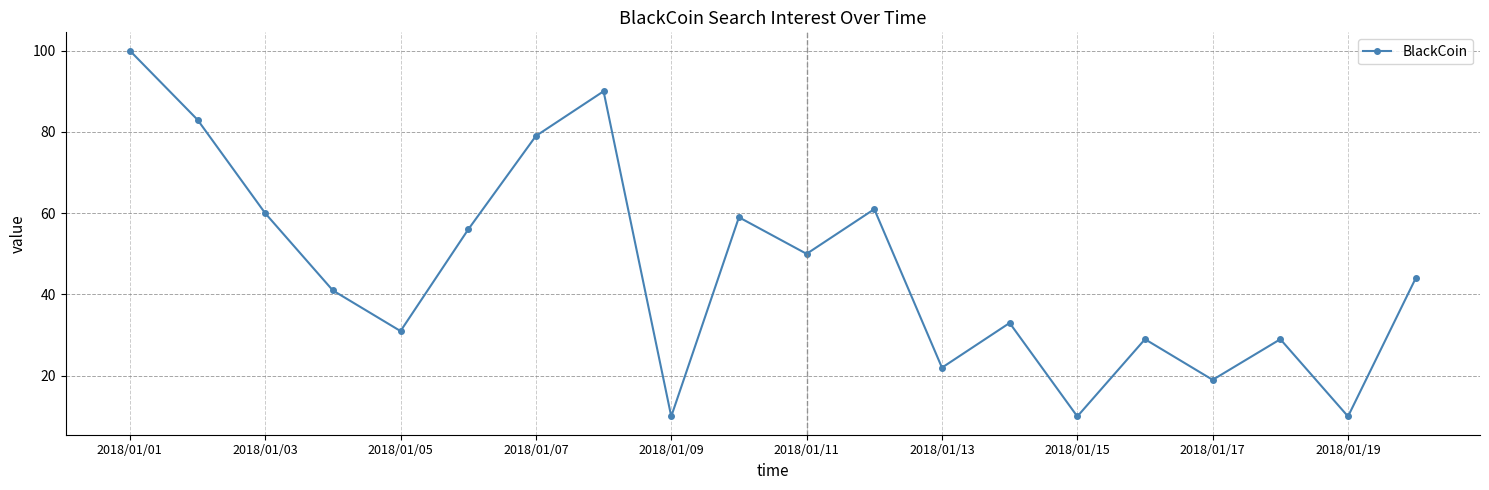

What is the sum of all values?

916